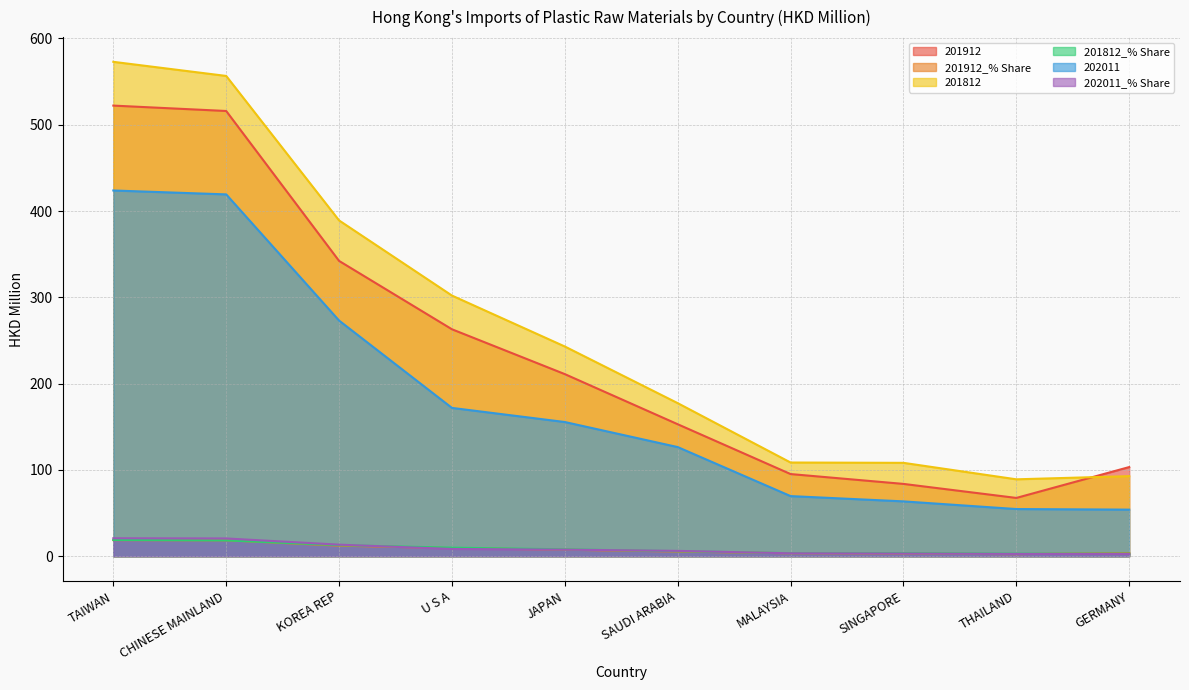

True or false: 201912_% Share and 202011 intersect in this chart.

False